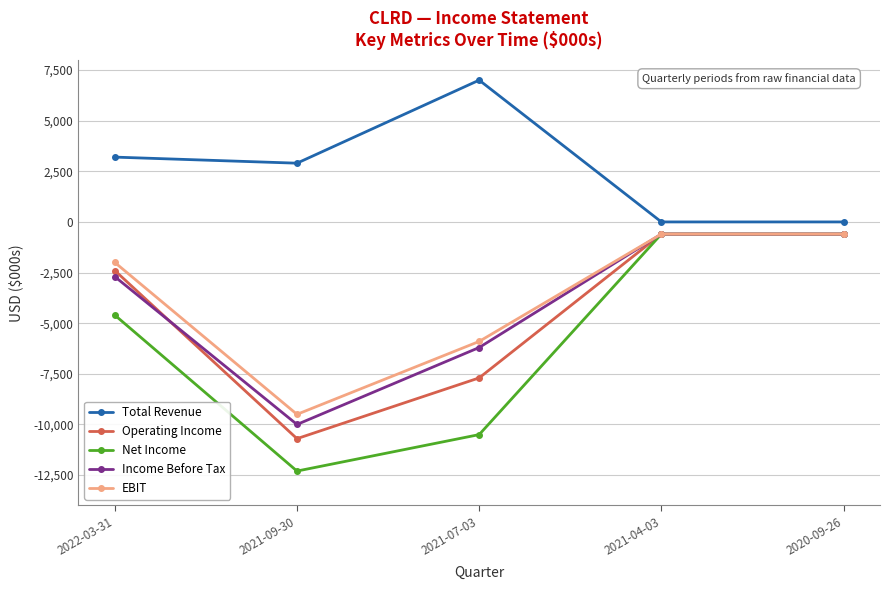

How many data points does each series have?

5